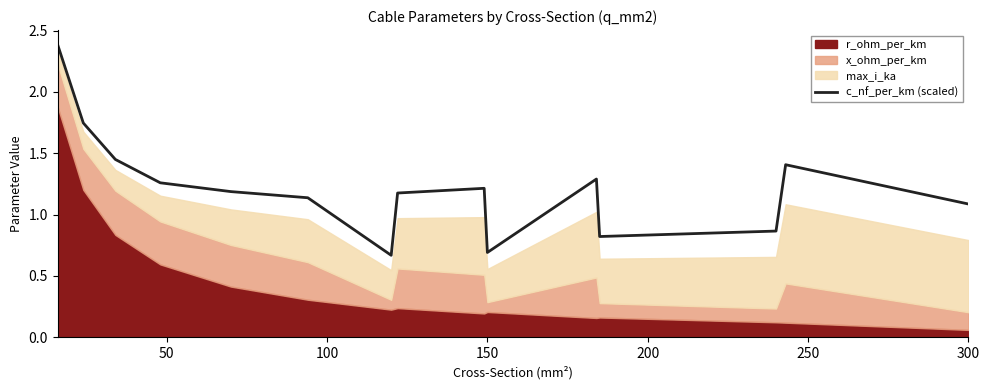

What is the difference between the maximum and second lowest values?

1.7